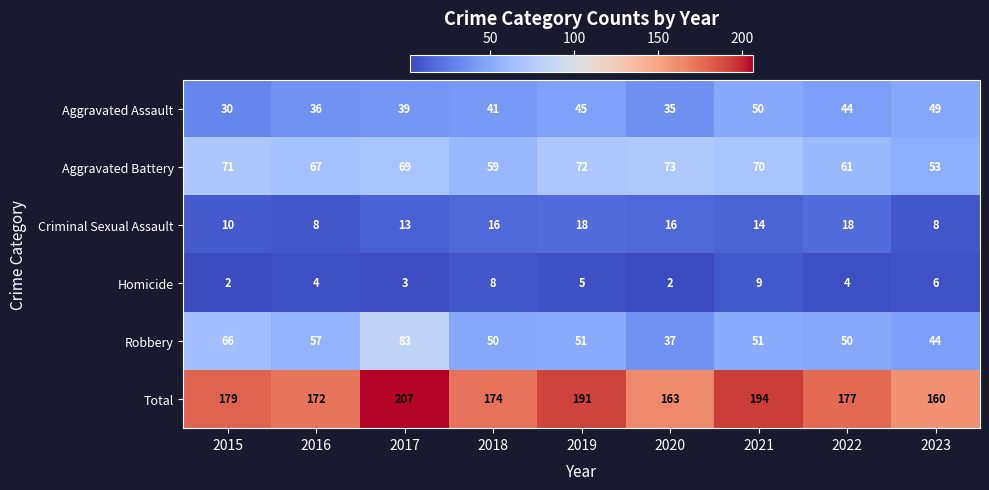

Read the Total value at 2018, to the nearest 5.

175